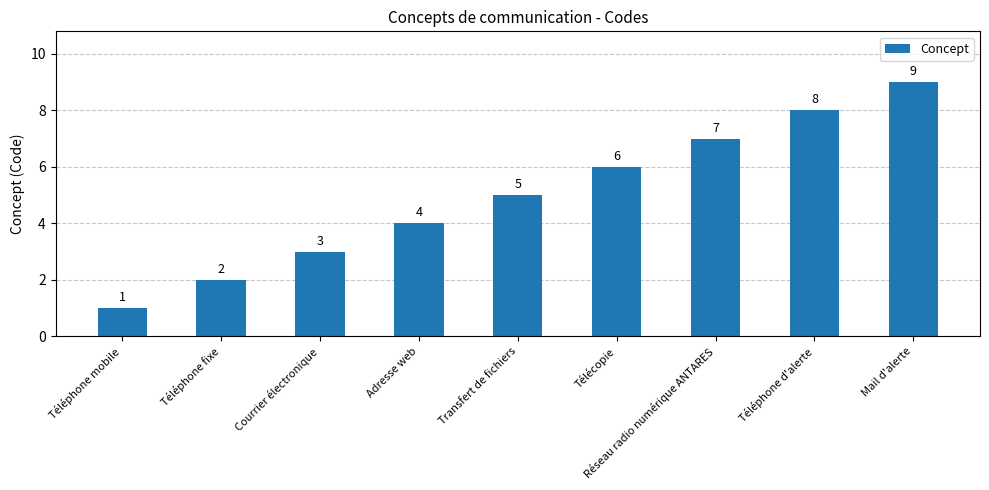

What is the change in value from Adresse web to Mail d'alerte?

+5